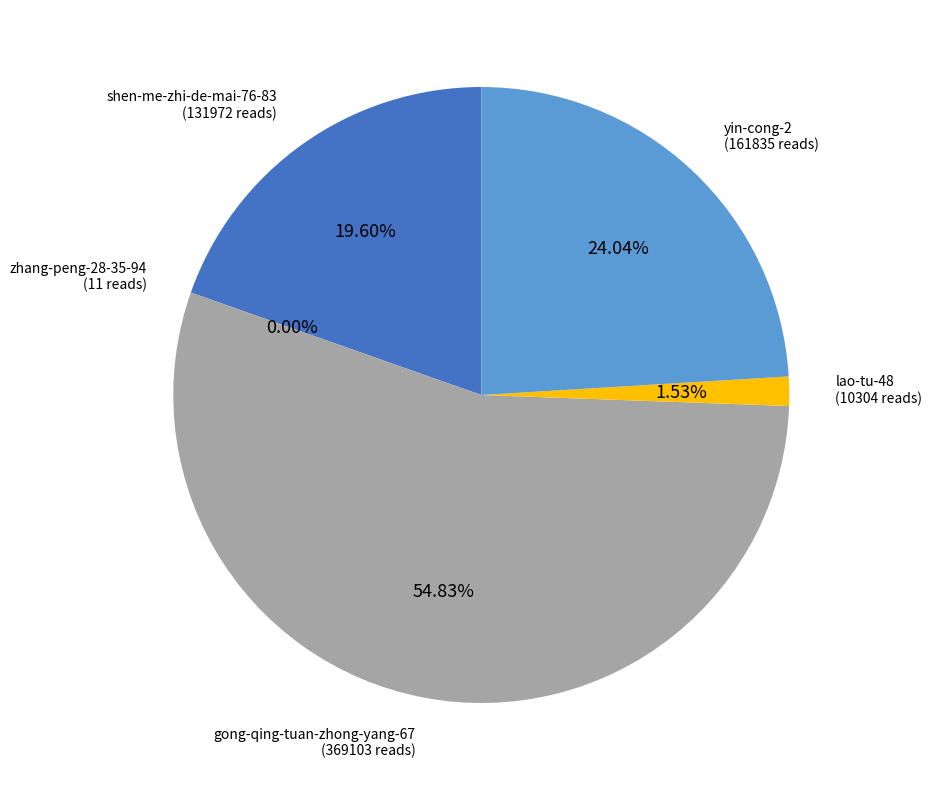

Is there any slice that represents more than half of the pie?

Yes